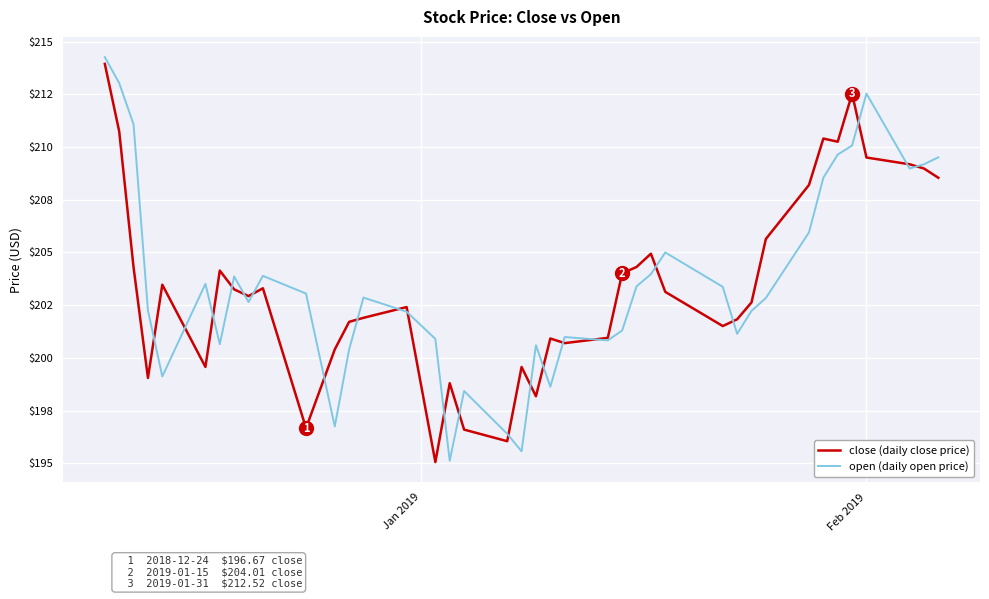

Is this an area chart (filled region under the line)?

No